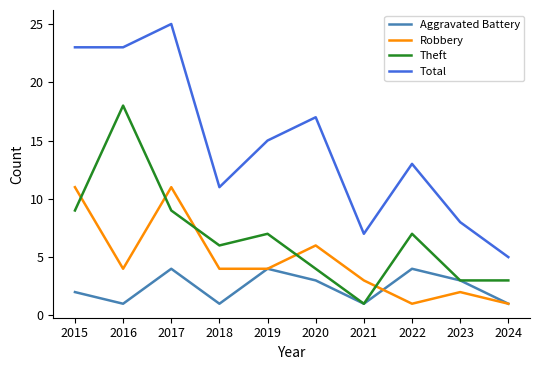

Reading left to right, what are all the values shown in this chart?

Aggravated Battery: 2015=2	2016=1	2017=4	2018=1	2019=4	2020=3	2021=1	2022=4	2023=3	2024=1
Robbery: 2015=11	2016=4	2017=11	2018=4	2019=4	2020=6	2021=3	2022=1	2023=2	2024=1
Theft: 2015=9	2016=18	2017=9	2018=6	2019=7	2020=4	2021=1	2022=7	2023=3	2024=3
Total: 2015=23	2016=23	2017=25	2018=11	2019=15	2020=17	2021=7	2022=13	2023=8	2024=5